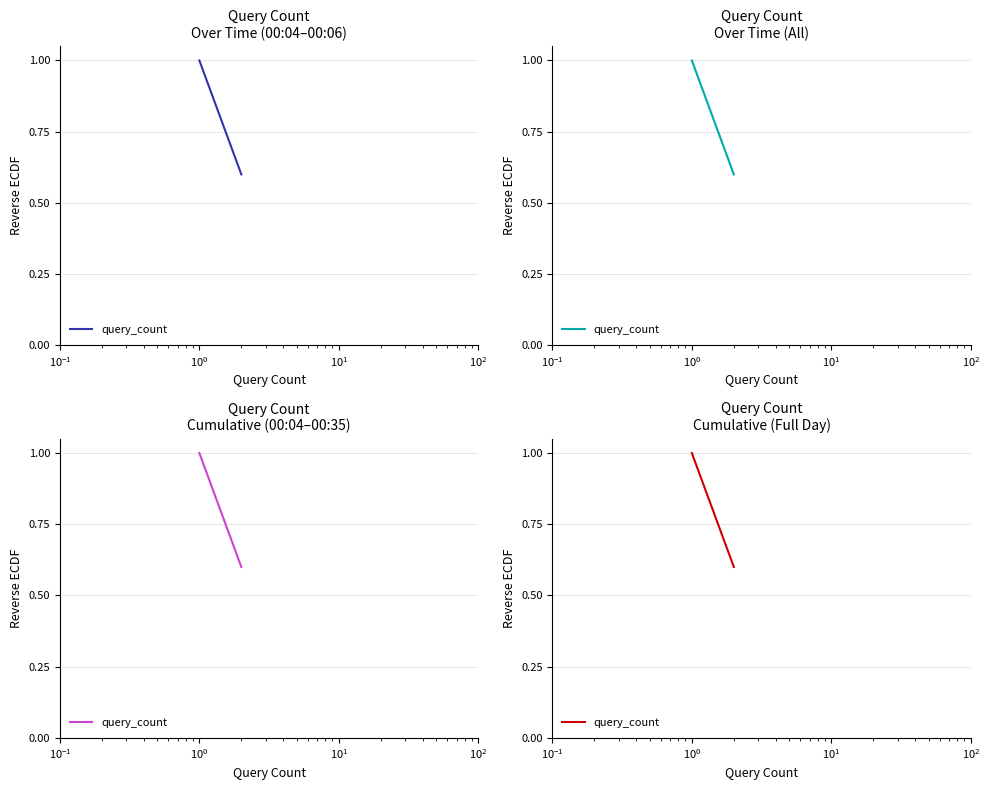

What is the average value?

0.8